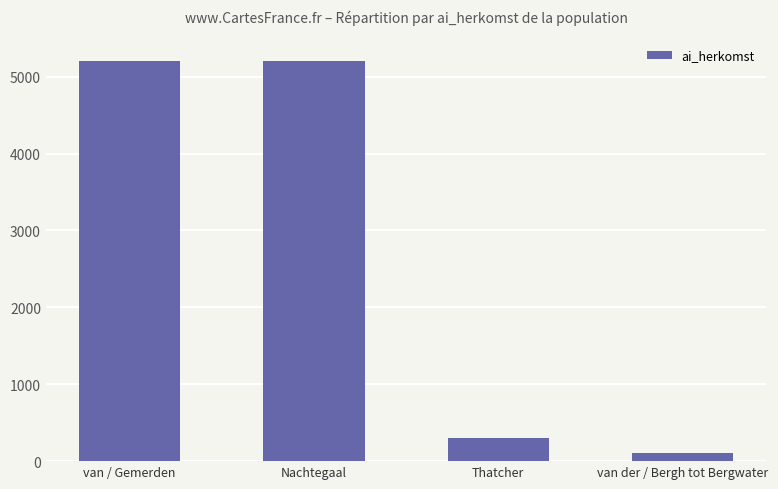

Where is the data nearest to the value 2651?

Thatcher